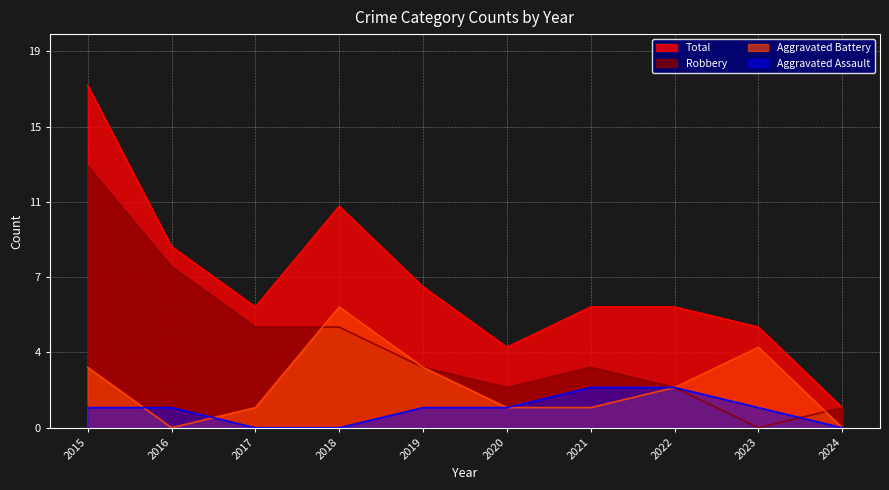

Which series has the largest total across all categories?

Total